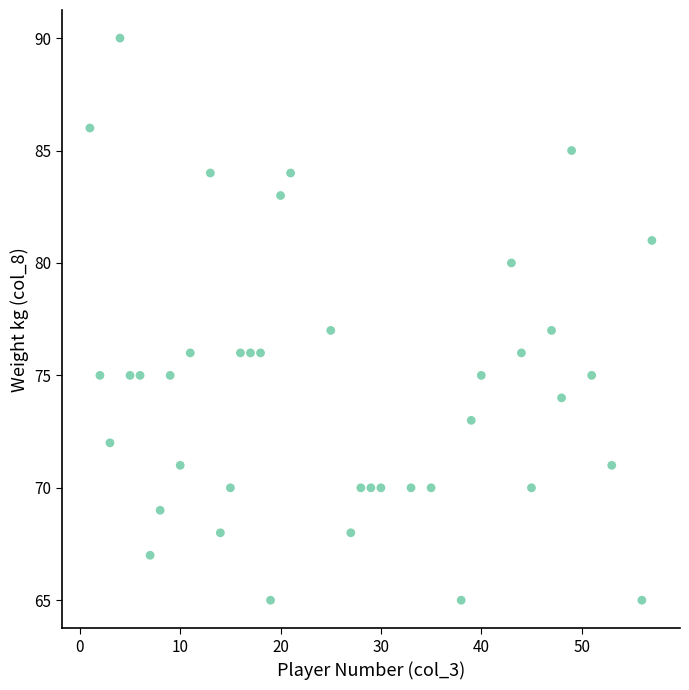

What is the range of X values (max minus min)?

56